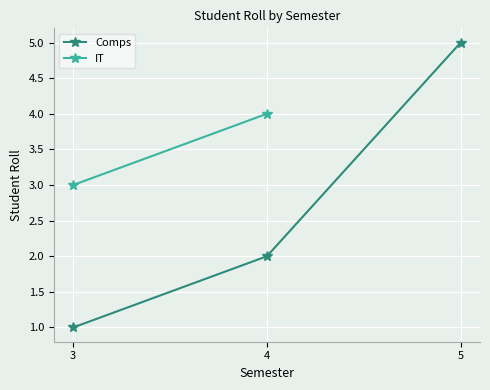

Does the chart display data point markers on the line(s)?

Yes